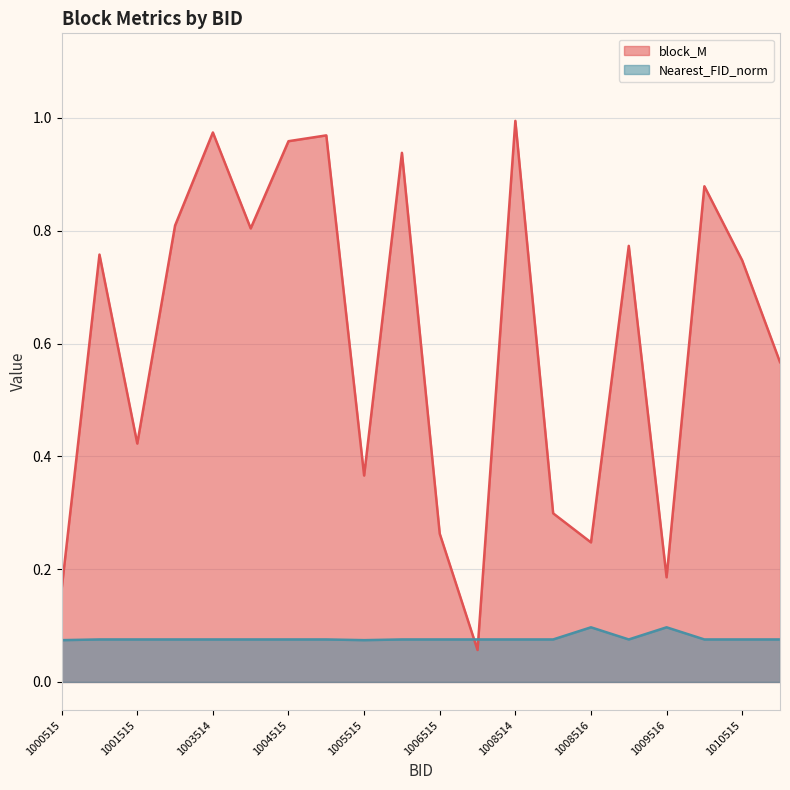

List the series in order of their peak value, lowest first.

Nearest_FID_norm, block_M